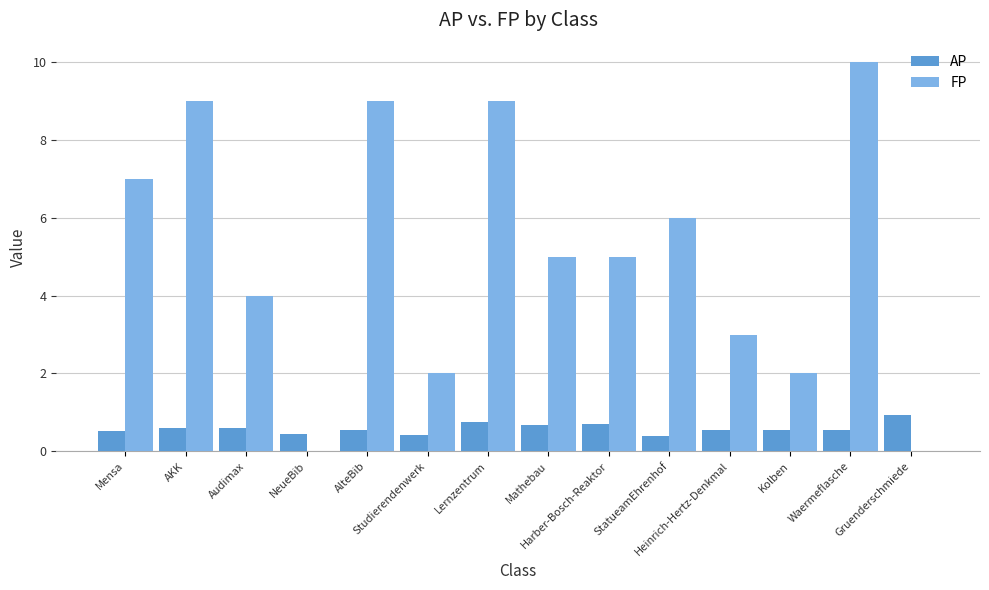

Count the number of data series in this chart.

2